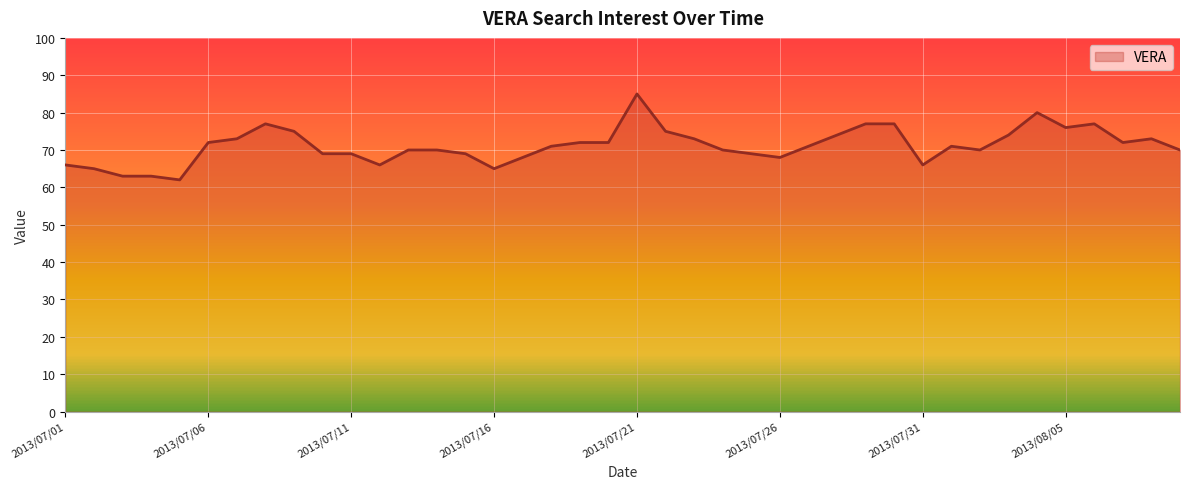

What is the smallest value displayed?

62